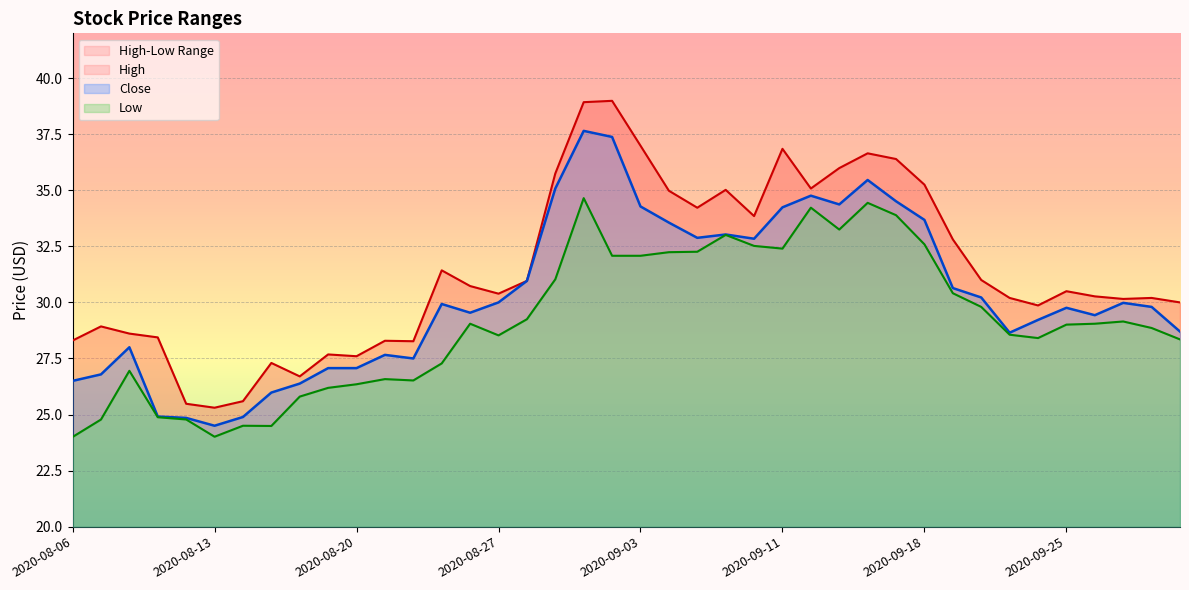

The Close series shows 41.2 at 2020-09-24. True or false?

False